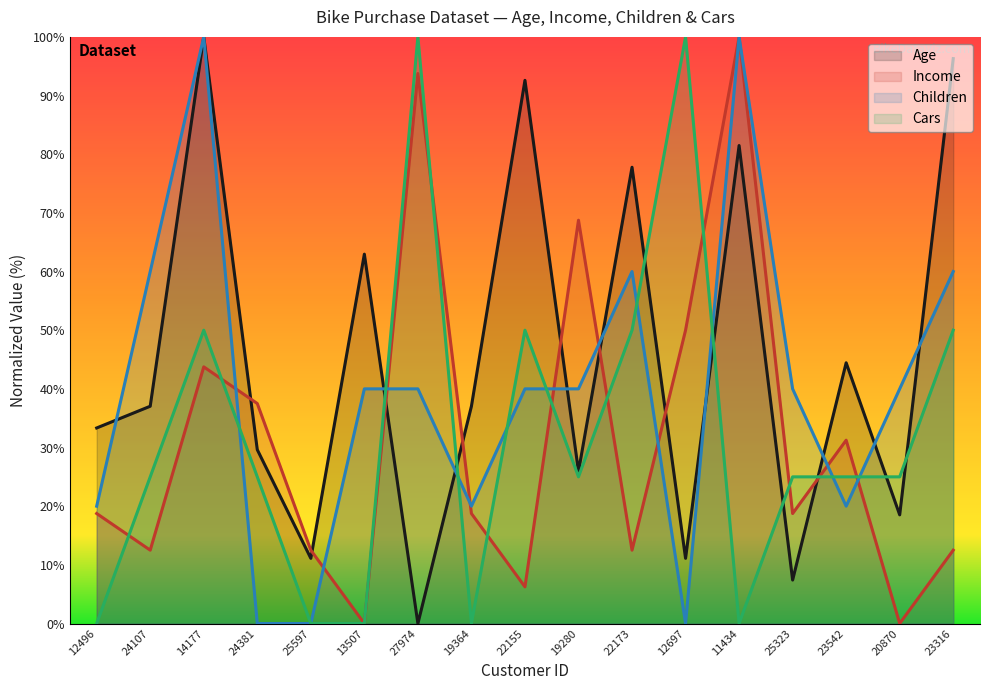

True or false: Cars and Age intersect in this chart.

True